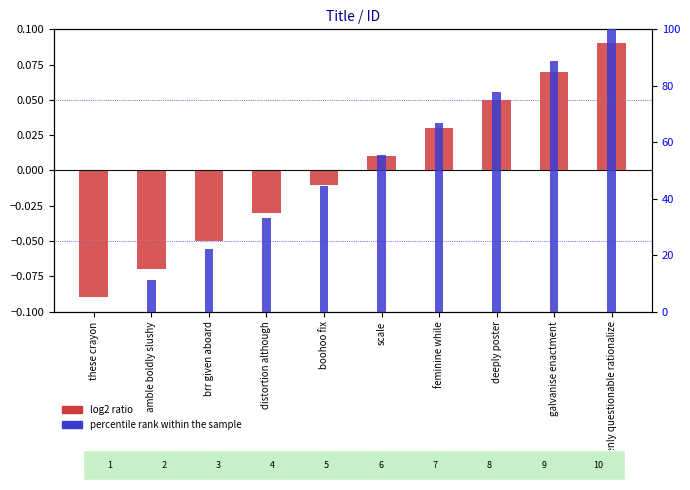

What is the difference between the maximum and second lowest values in the log2 ratio series?

0.2